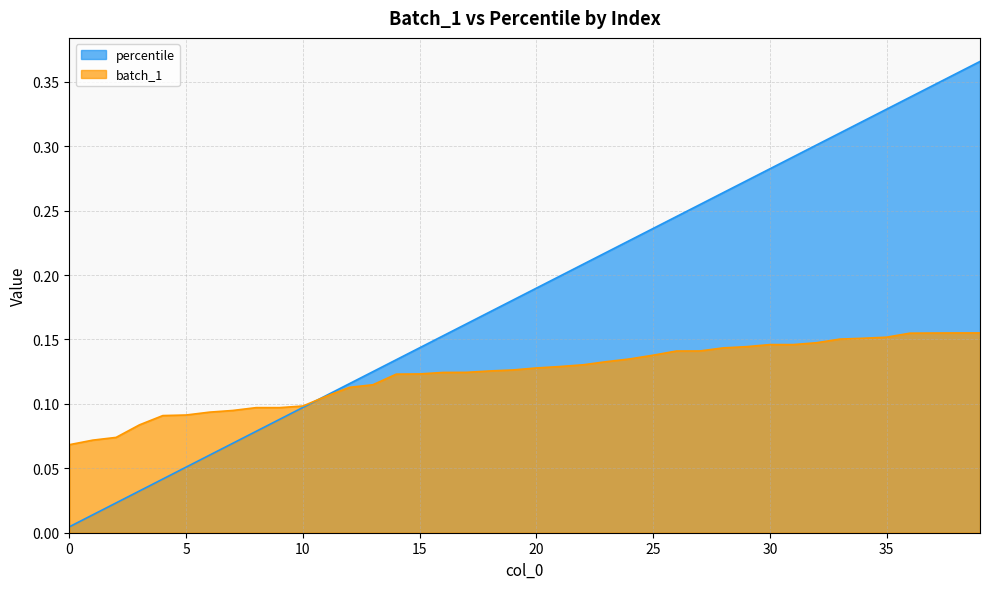

What are all the series names shown in the legend?

percentile, batch_1